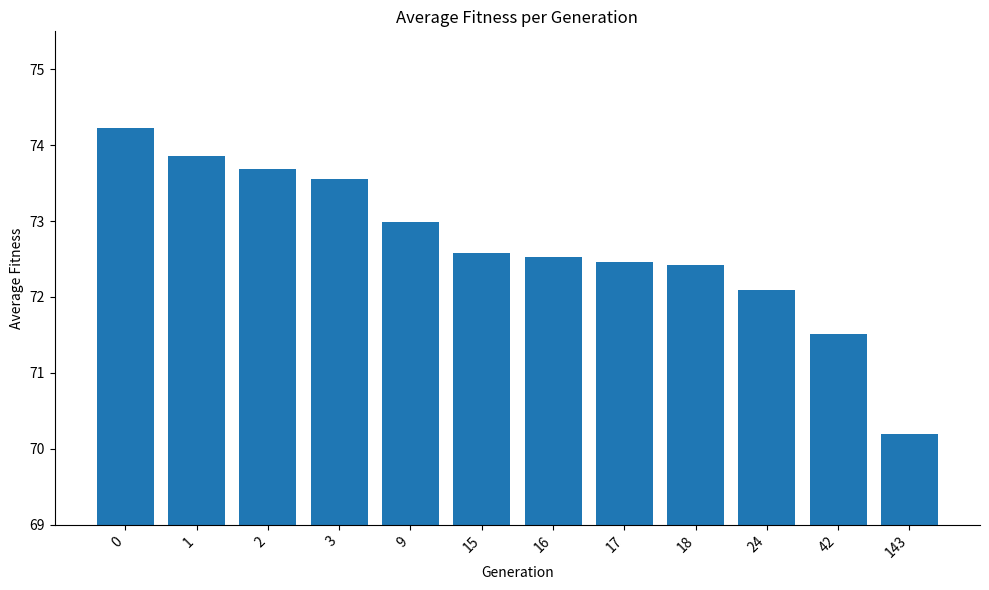

Which category has the lowest value across all series?

143